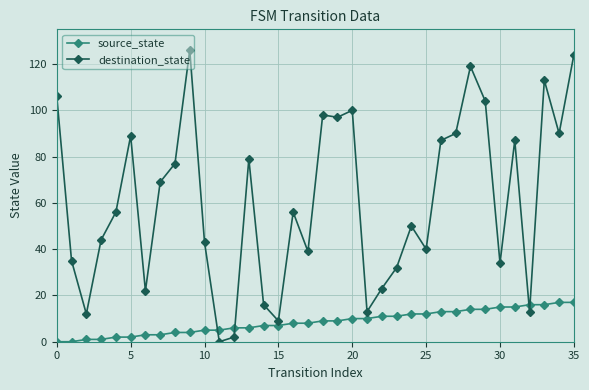

True or false: destination_state and source_state cross at least once.

True